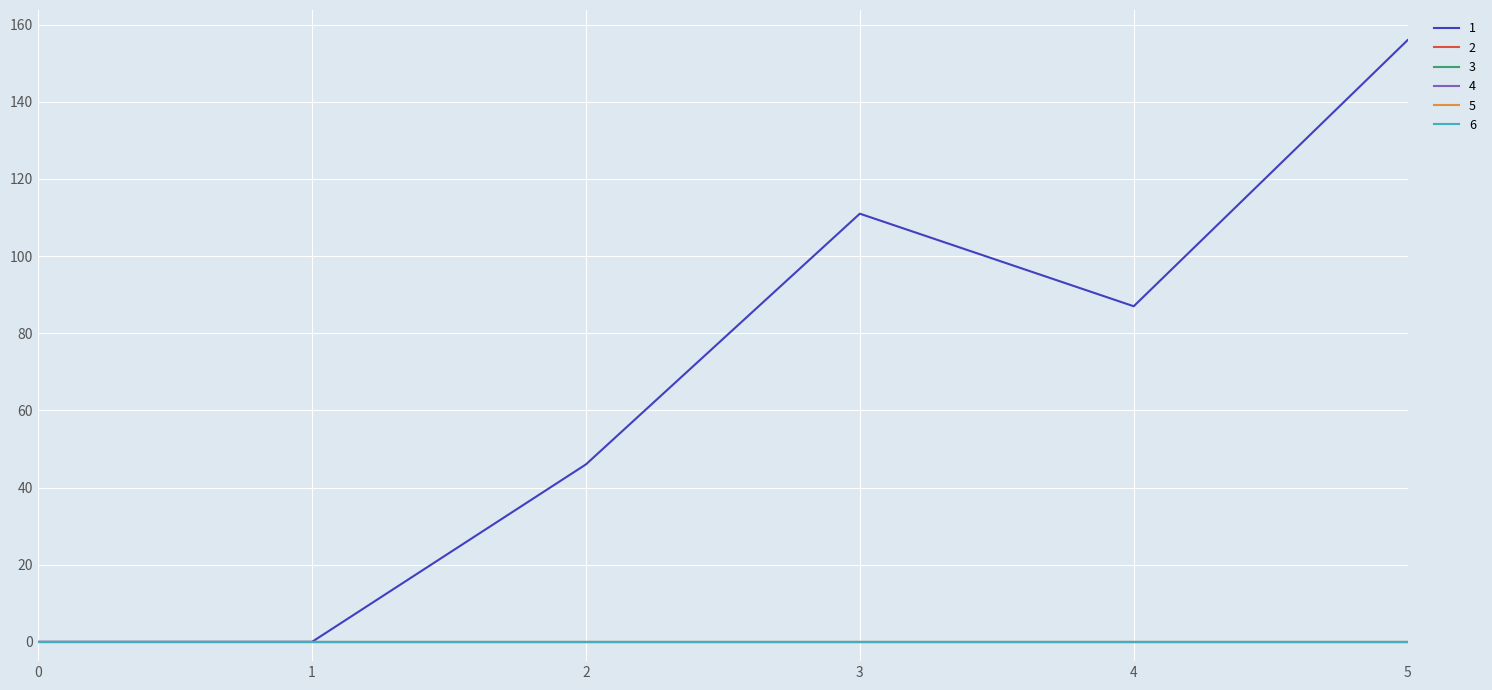

Does the chart display data point markers on the line(s)?

No